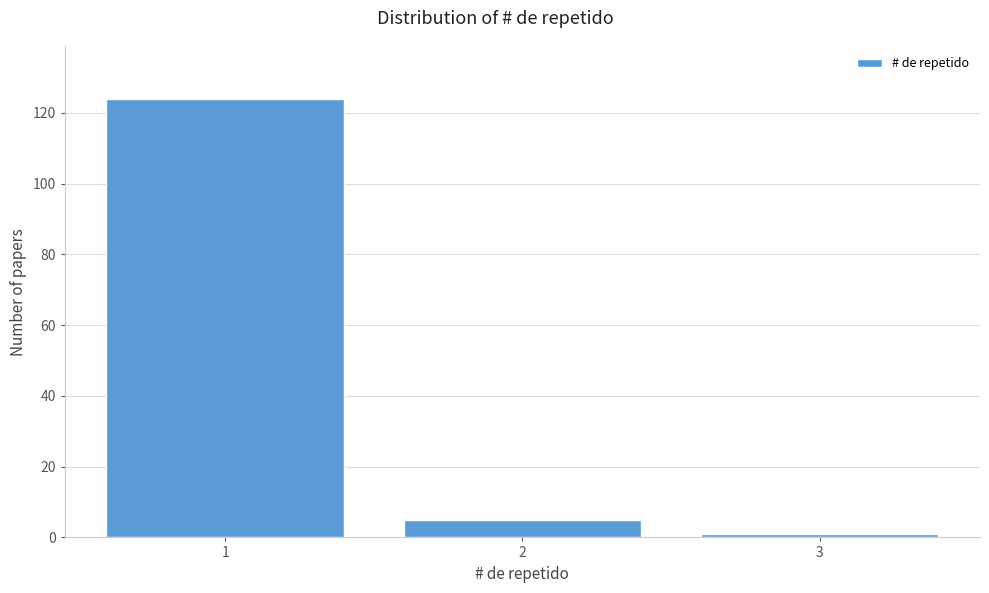

Reading right to left, extract all data points from this chart.

3=1	2=5	1=124